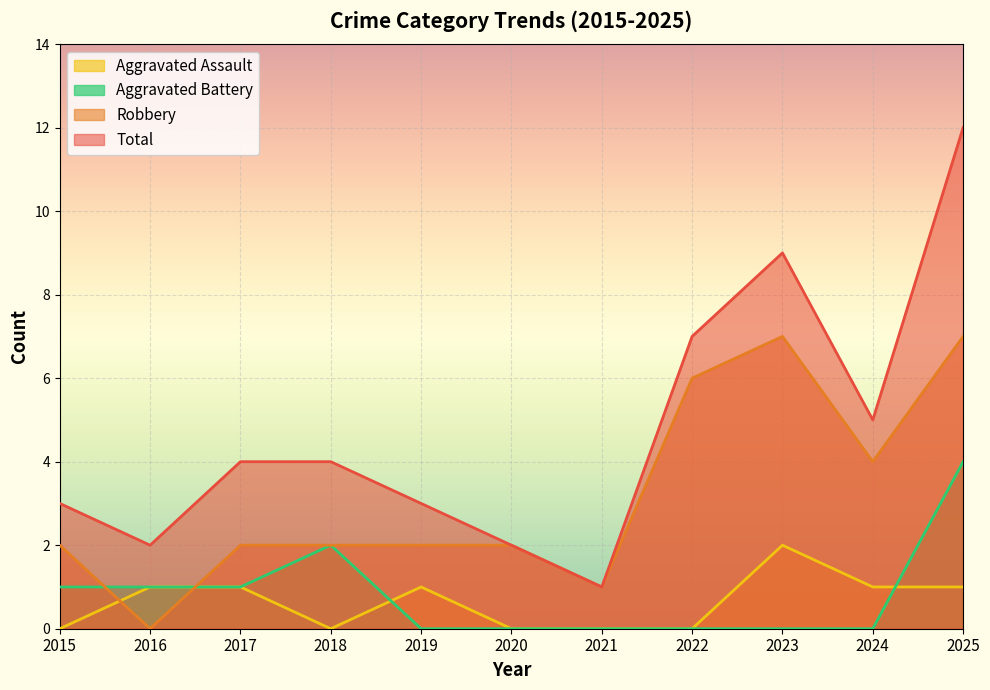

How many data points in Robbery are above 2?

4